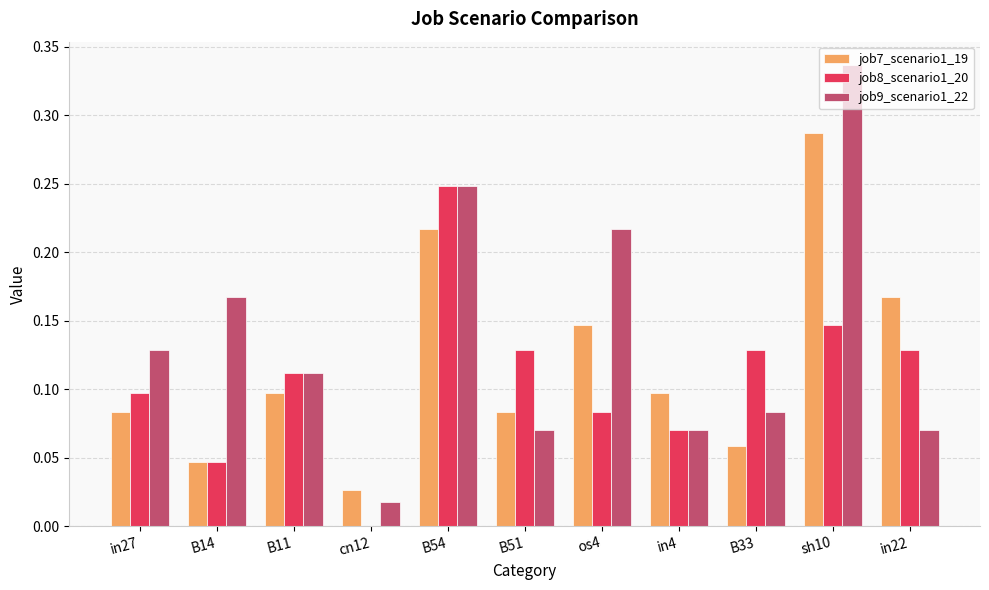

True or false: job7_scenario1_19 has a value of 0.1 at B11.

True